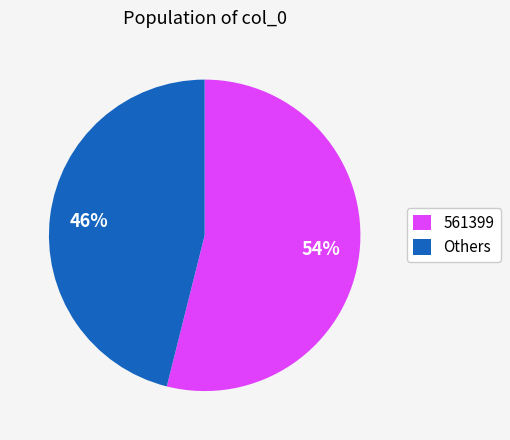

To the nearest percent, what portion does Others represent?

46%